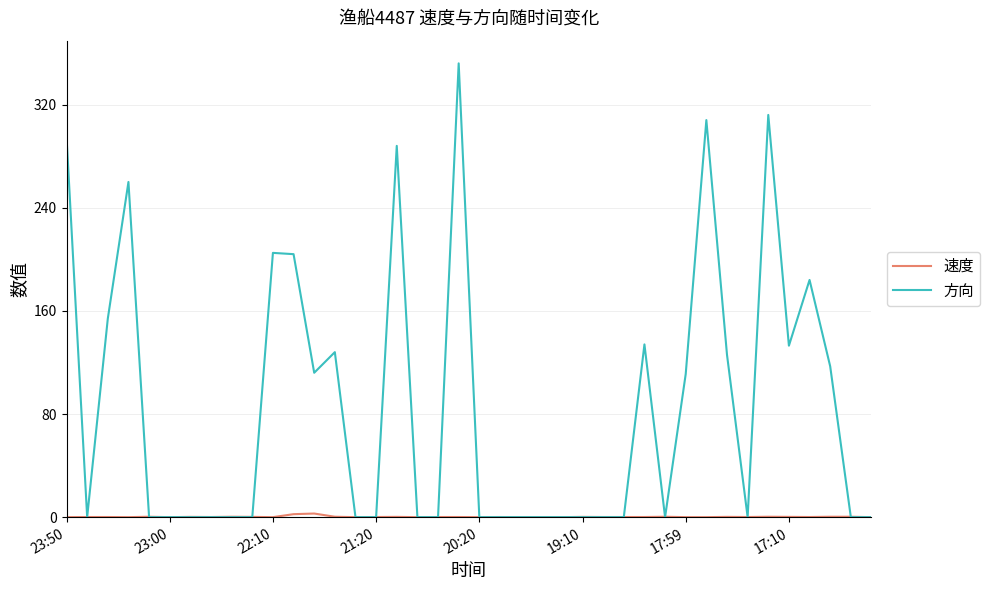

Which series has the largest range (max minus min)?

方向